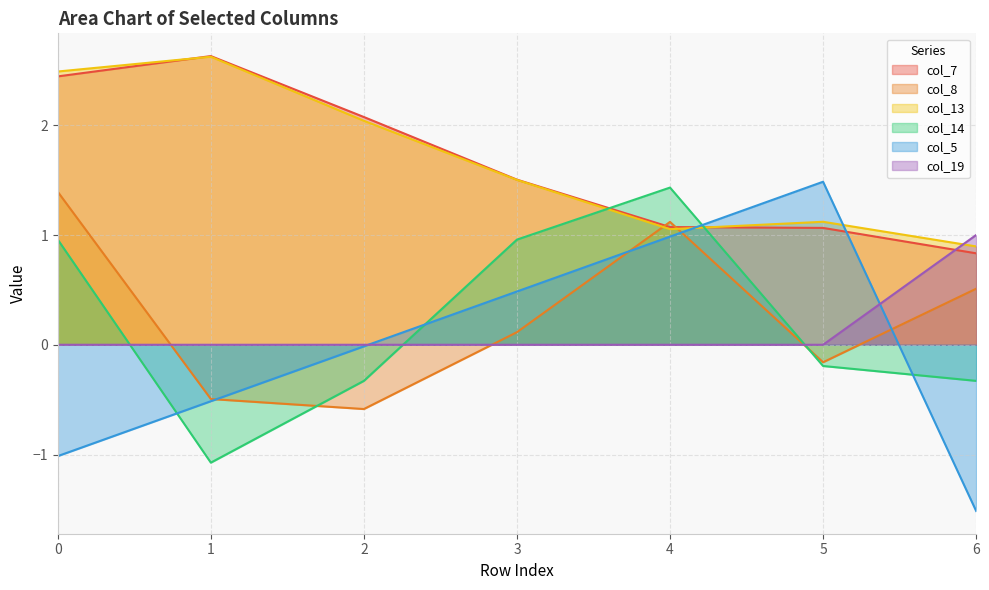

Reading right to left, what are all the values shown in this chart?

col_7: 6=0.8	5=1.1	4=1.1	3=1.5	2=2.1	1=2.6	0=2.4
col_8: 6=0.5	5=-0.2	4=1.1	3=0.1	2=-0.6	1=-0.5	0=1.4
col_13: 6=0.9	5=1.1	4=1.1	3=1.5	2=2.0	1=2.6	0=2.5
col_14: 6=-0.3	5=-0.2	4=1.4	3=1.0	2=-0.3	1=-1.1	0=1.0
col_5: 6=-1.5	5=1.5	4=1.0	3=0.5	2=-0.0	1=-0.5	0=-1.0
col_19: 6=1.0	5=0.0	4=0.0	3=0.0	2=0.0	1=0.0	0=0.0